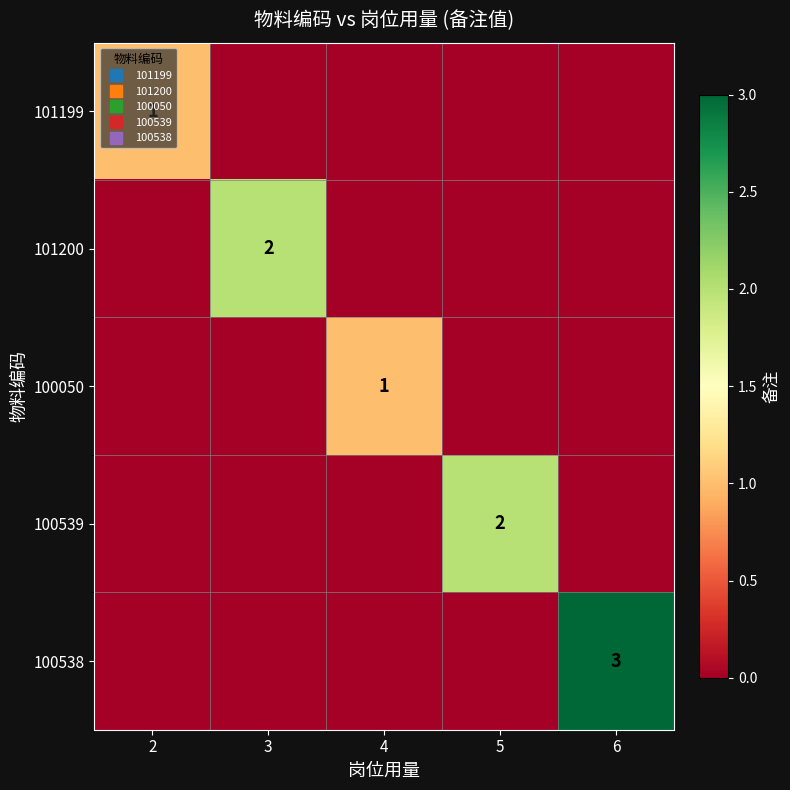

At how many categories does at least one series exceed 0?

5